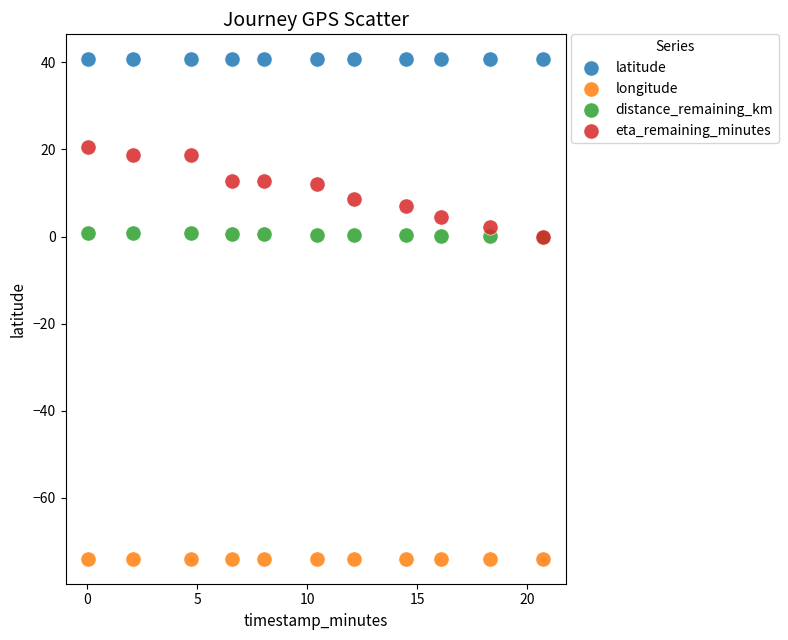

What are all the series names shown in the legend?

latitude, longitude, distance_remaining_km, eta_remaining_minutes